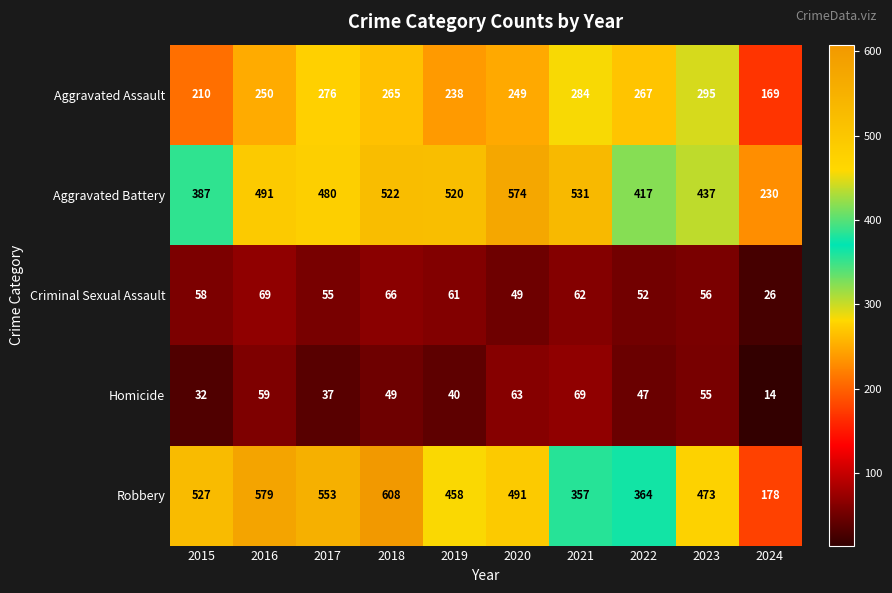

What is the average value of the Aggravated Battery series?

459